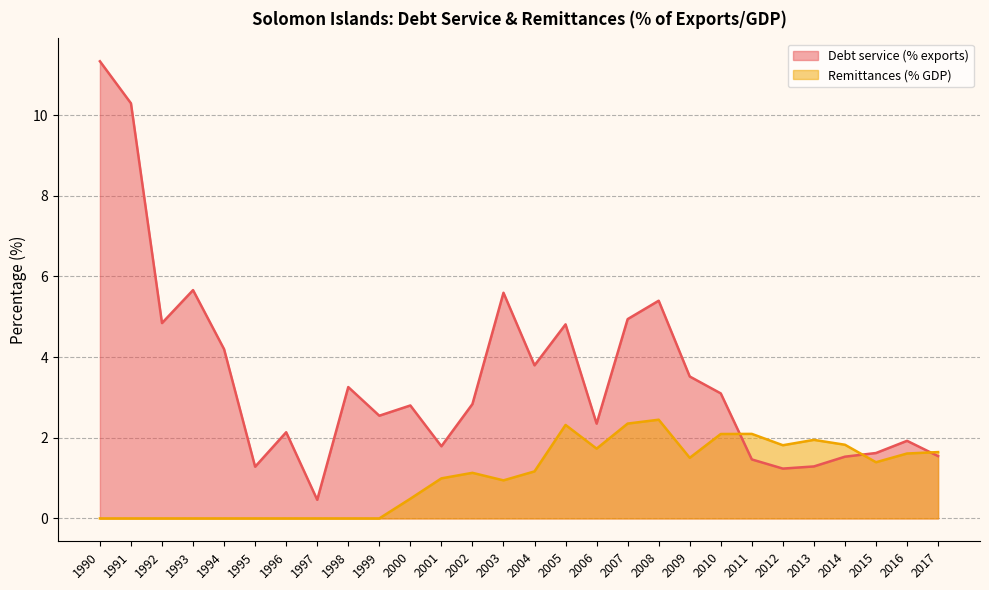

What is the difference between the highest and lowest values at 1994?

4.2